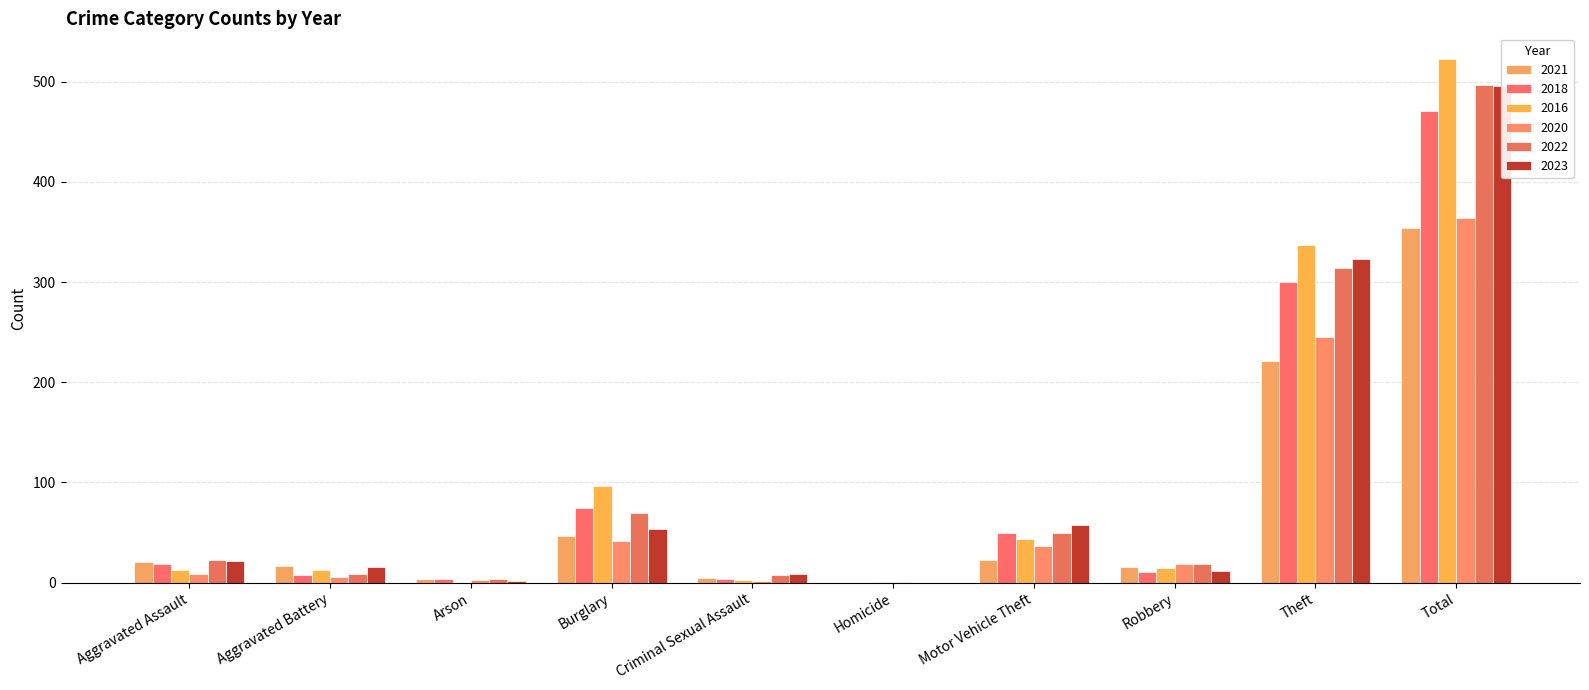

Does the chart contain any negative values?

No